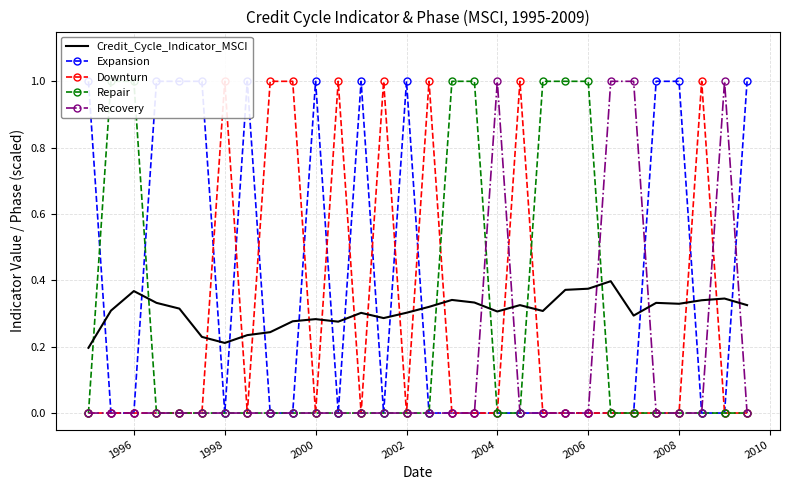

How many times do Recovery and Expansion cross each other?

2